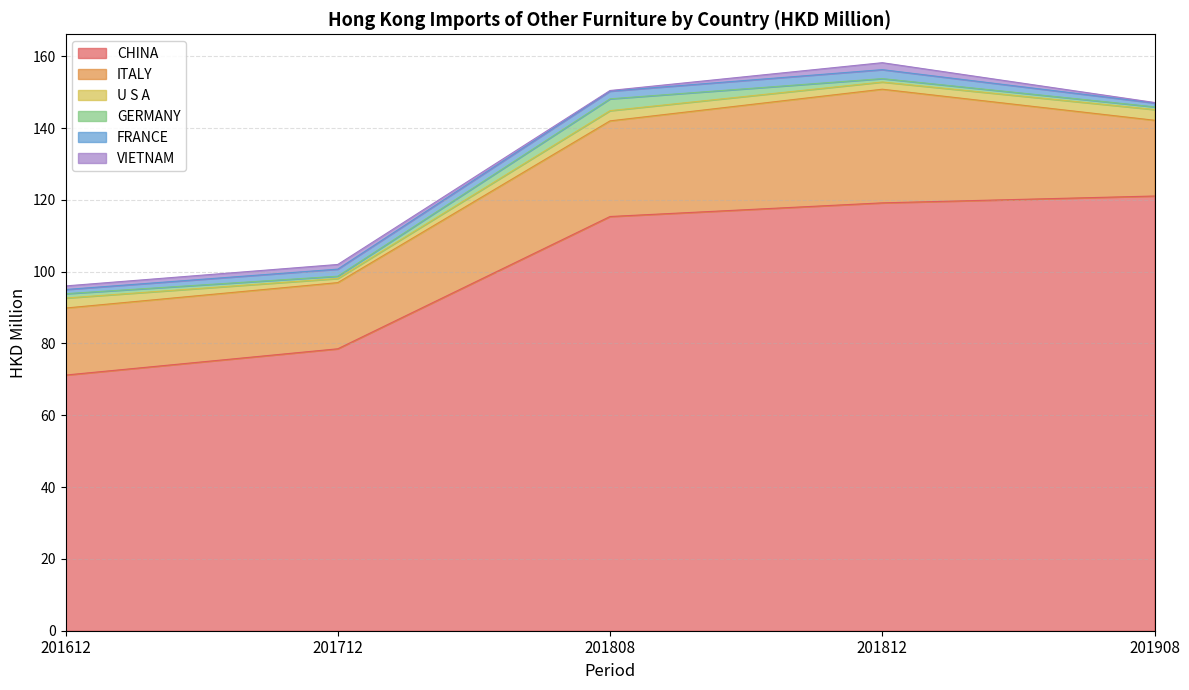

What are all the series names shown in the legend?

CHINA, ITALY, U S A, GERMANY, FRANCE, VIETNAM